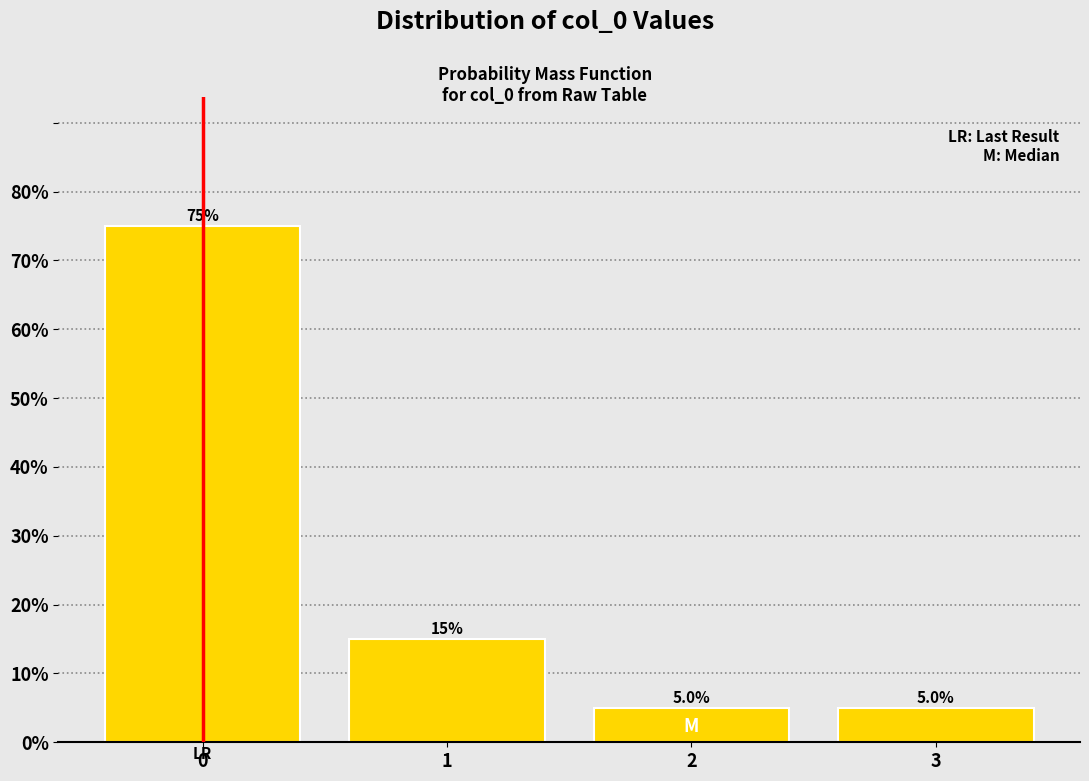

Reading right to left, extract all data points from this chart.

3=5	2=5	1=15	0=75